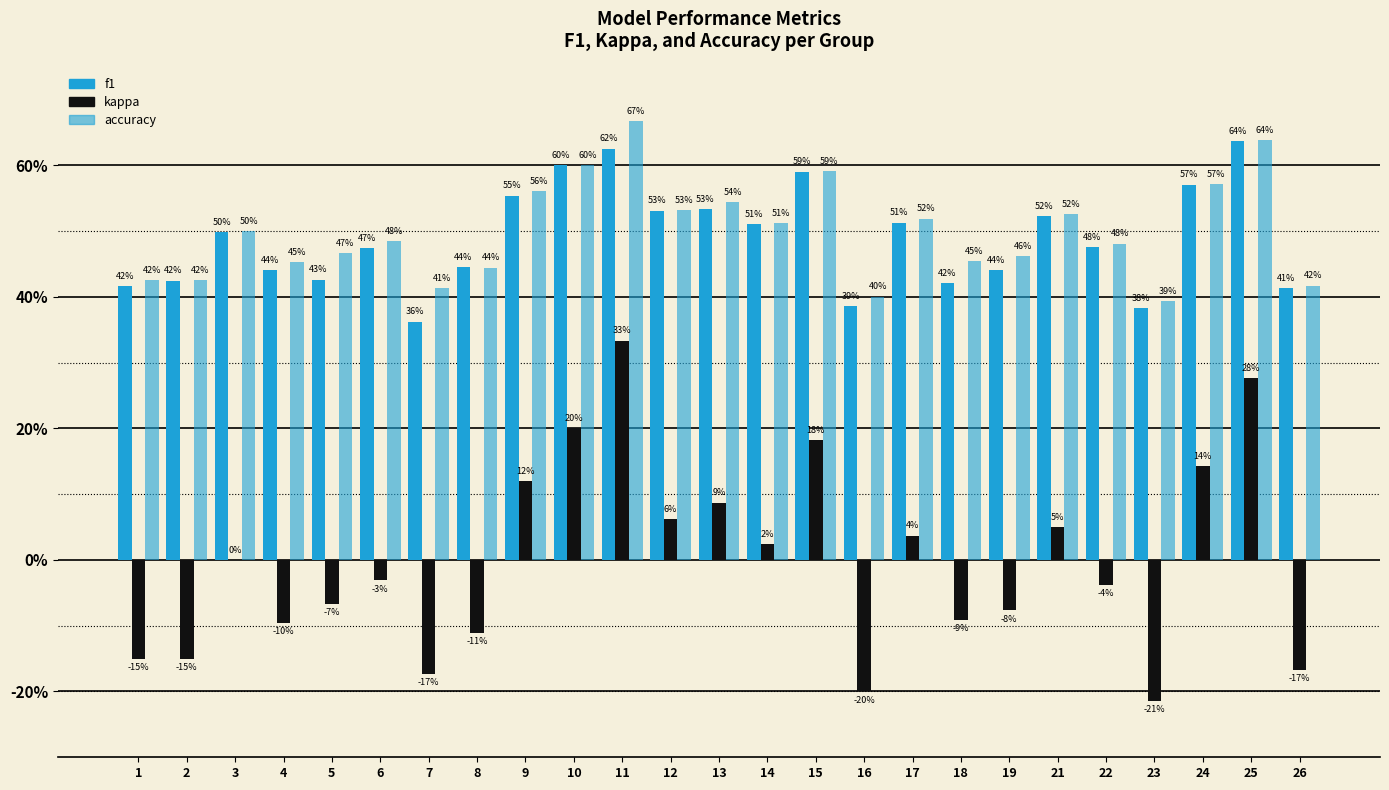

Are the bars grouped side by side (vs. stacked)?

Yes